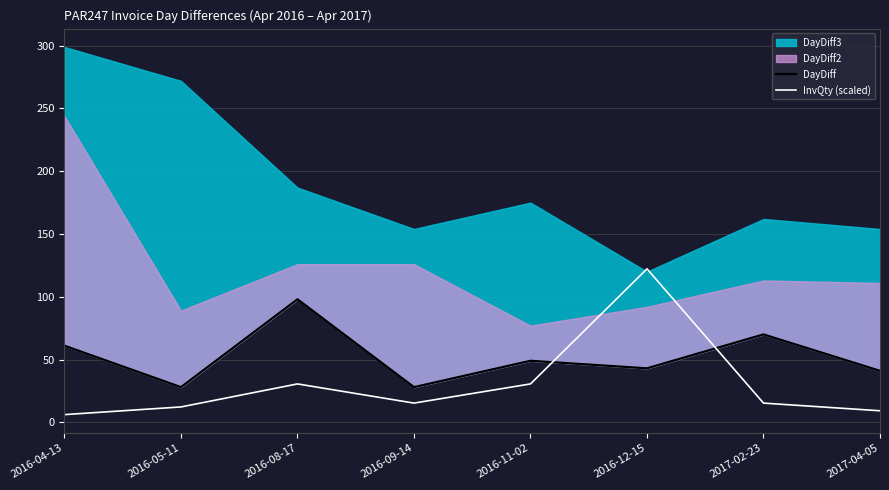

At which category does InvQty (scaled) reach its first local valley?

2016-09-14